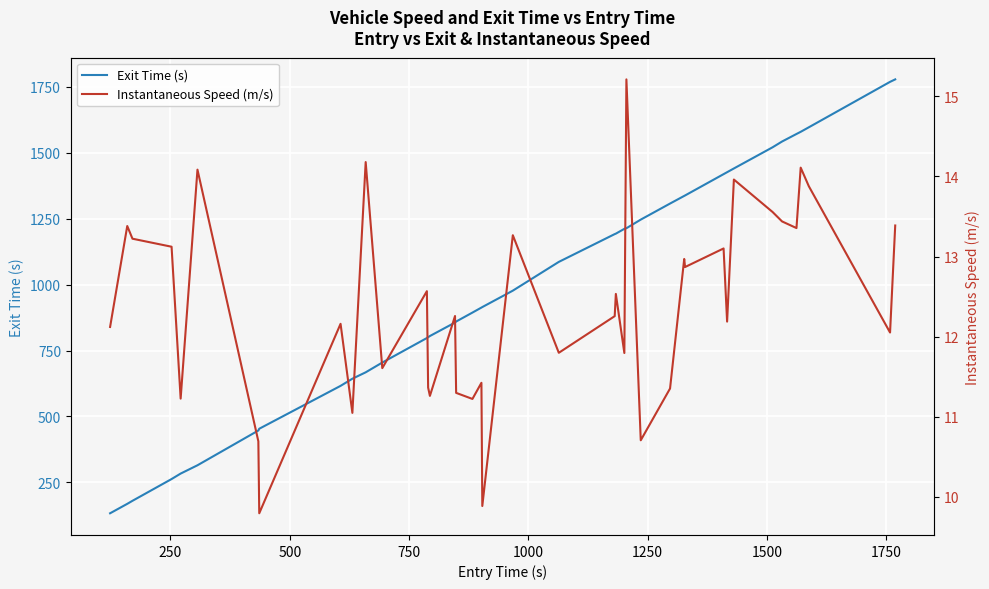

What is the difference between the second highest and minimum values in the Exit Time (s) series?

1635.4